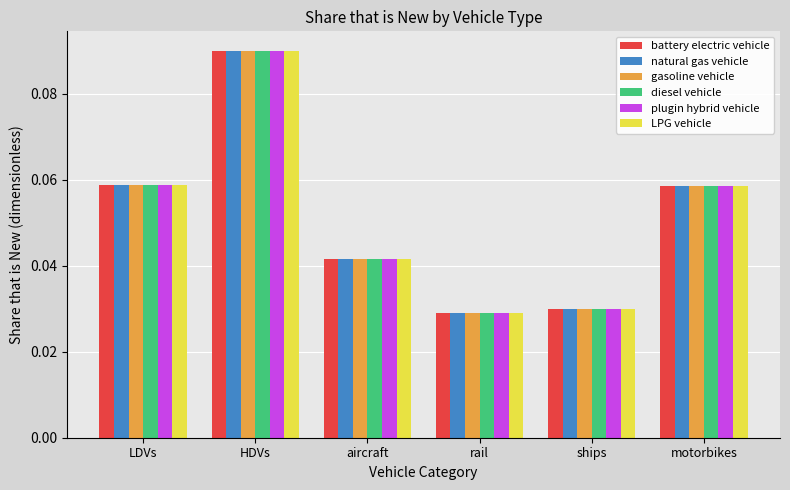

Is the value of diesel vehicle at rail greater than the value of LPG vehicle at motorbikes?

No